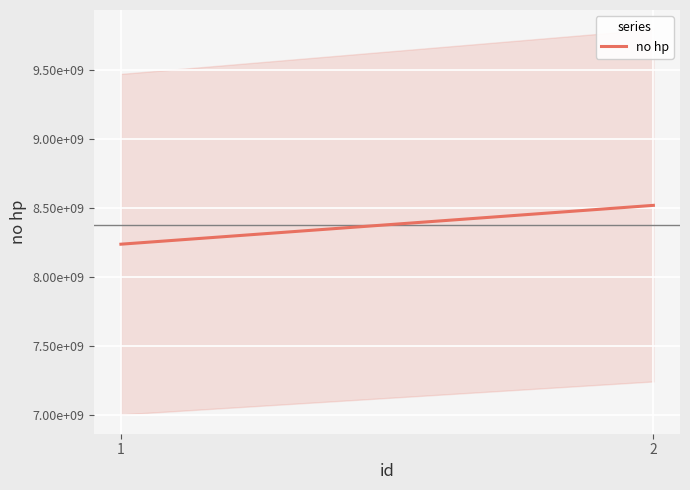

What is the change in value from 1 to 2?

+281916492